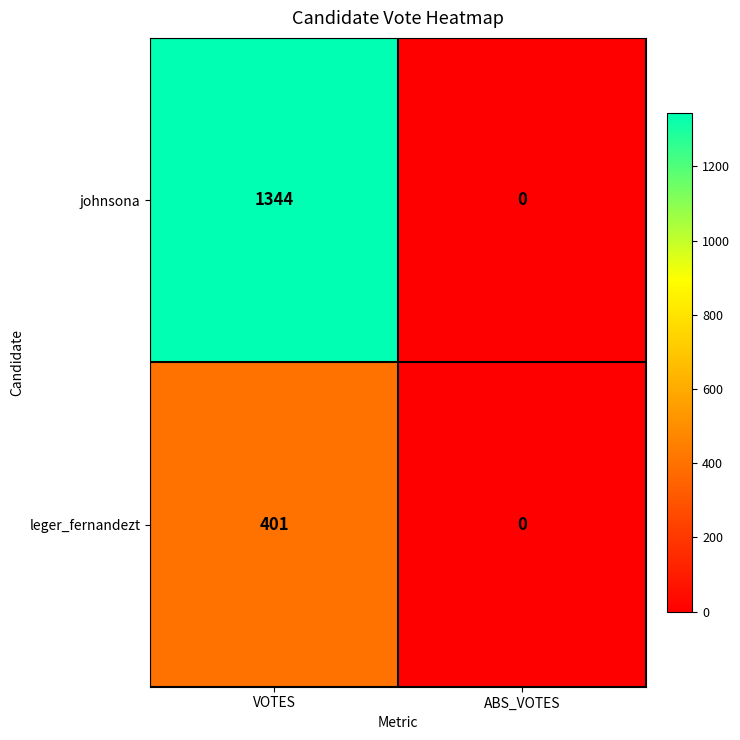

Is it true that johnsona equals 585 at ABS_VOTES?

False